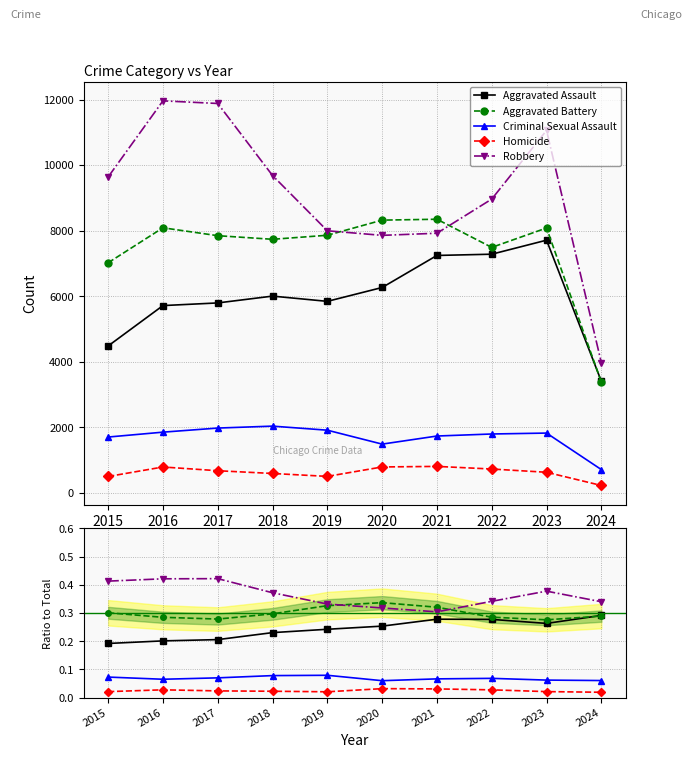

What is the value of the Robbery point at the 3rd from the left?

0.4